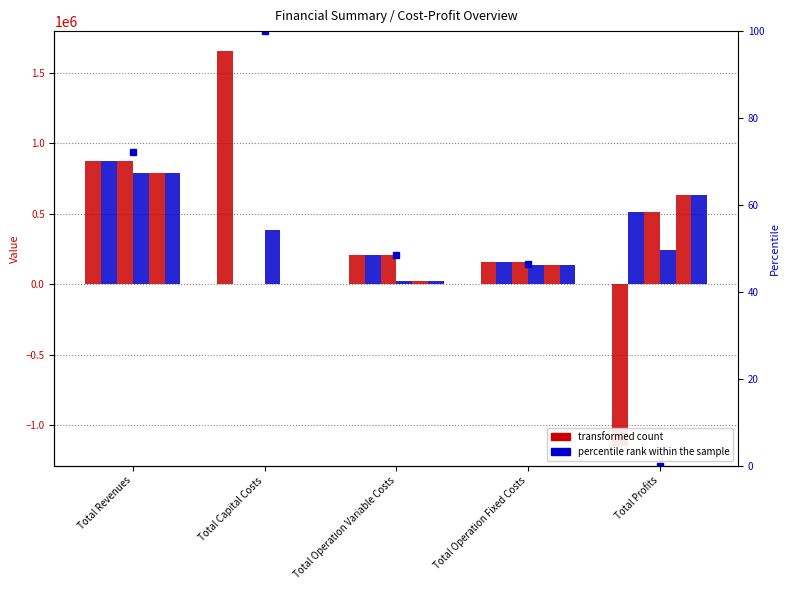

What is the smallest value displayed?

-1146647.4